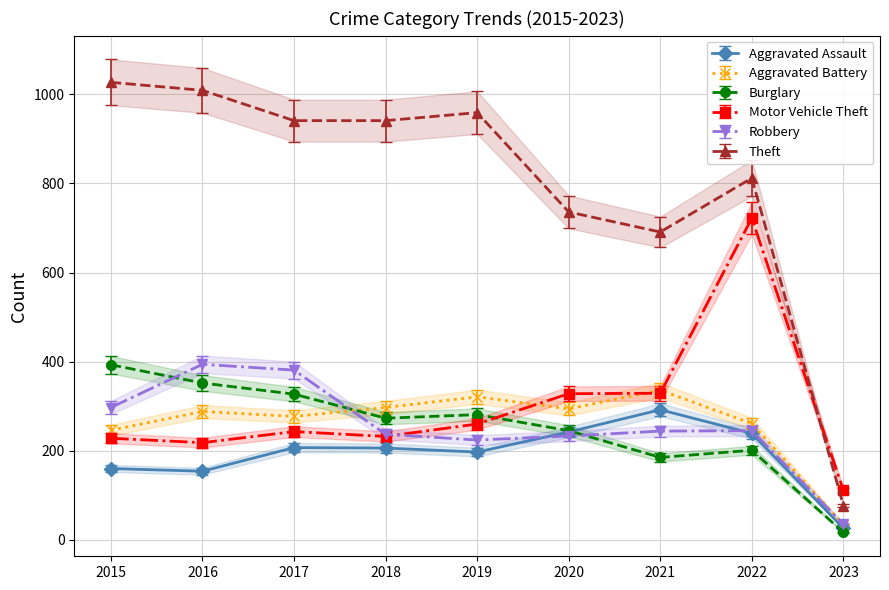

Between which two adjacent categories do Motor Vehicle Theft and Aggravated Battery first intersect?

2019 and 2020